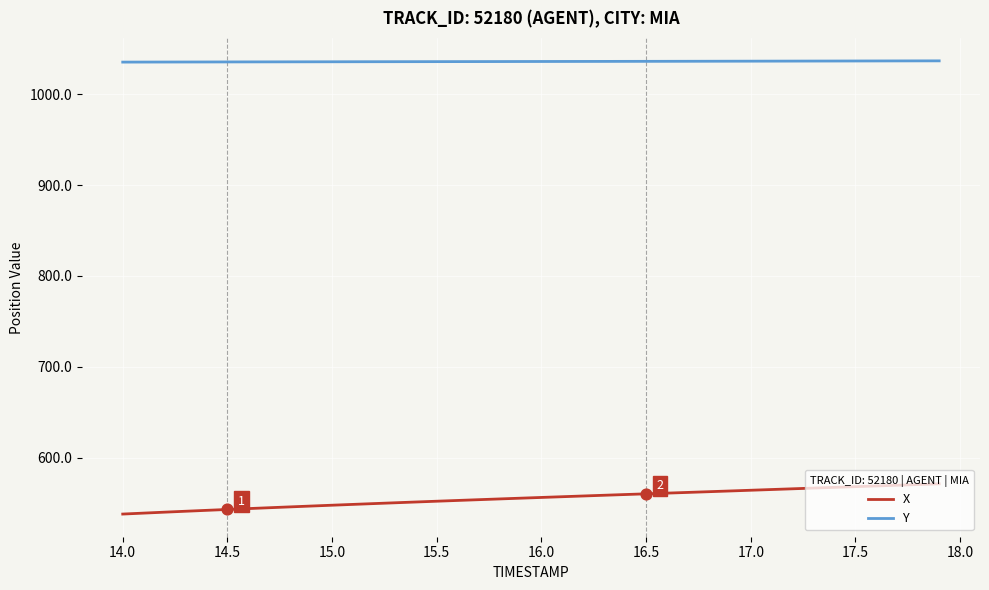

Which series has the largest total across all categories?

Y